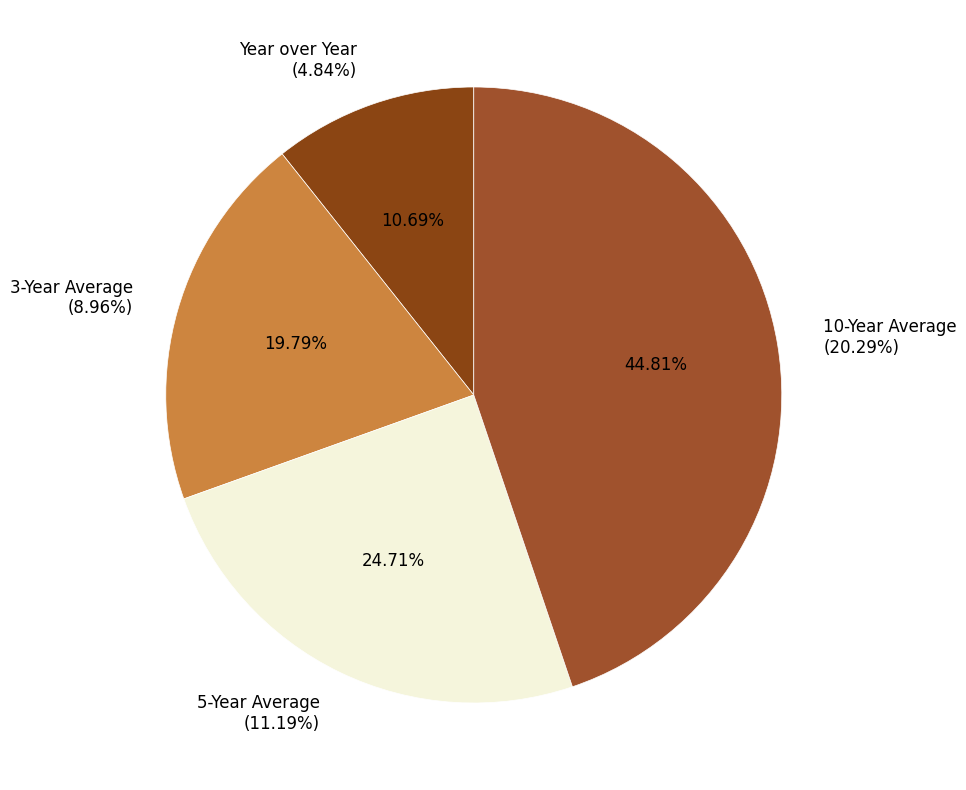

The Year over Year slice represents 6% of the pie. True or false?

False